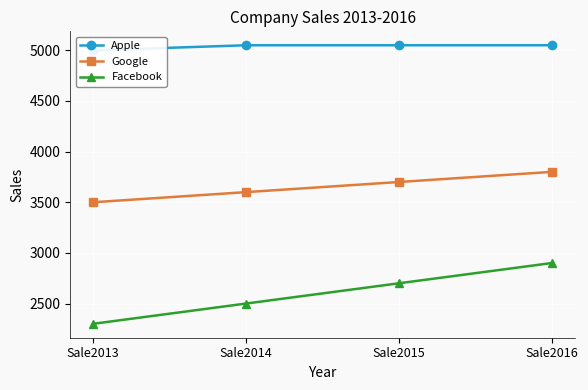

Rank the series by their maximum value, from highest to lowest.

Apple, Google, Facebook